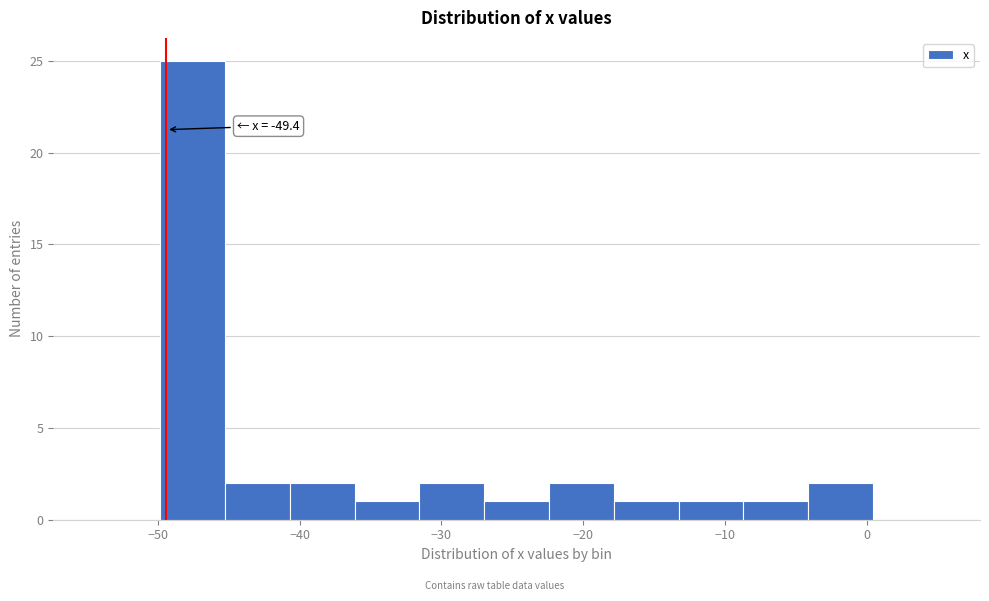

Which range on the x-axis has the tallest bar?

-50 to -45